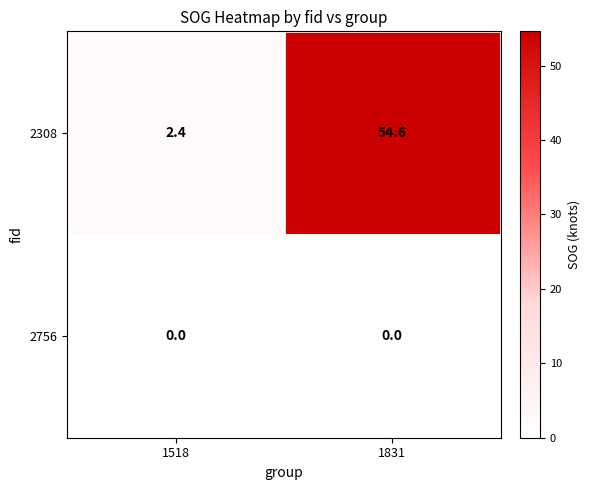

Rank the series by their average value, from lowest to highest.

2756, 2308